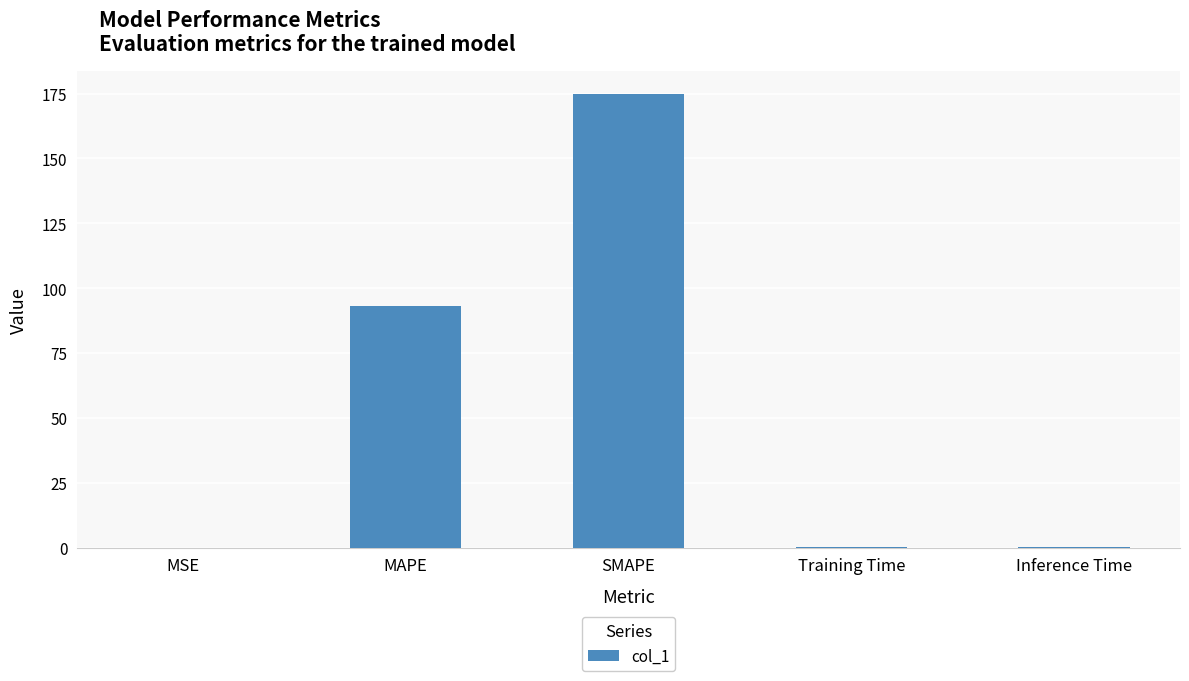

The value at SMAPE is 100.6. True or false?

False